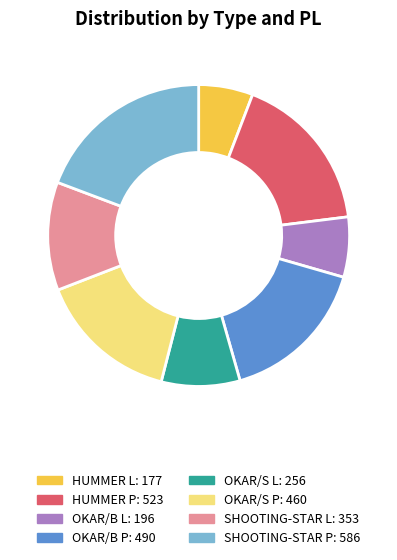

Count the number of slices in the pie.

8